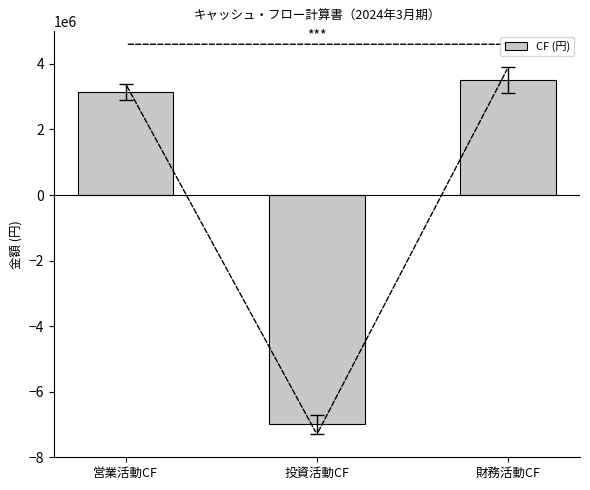

The value at 営業活動CF is 1407732. True or false?

False